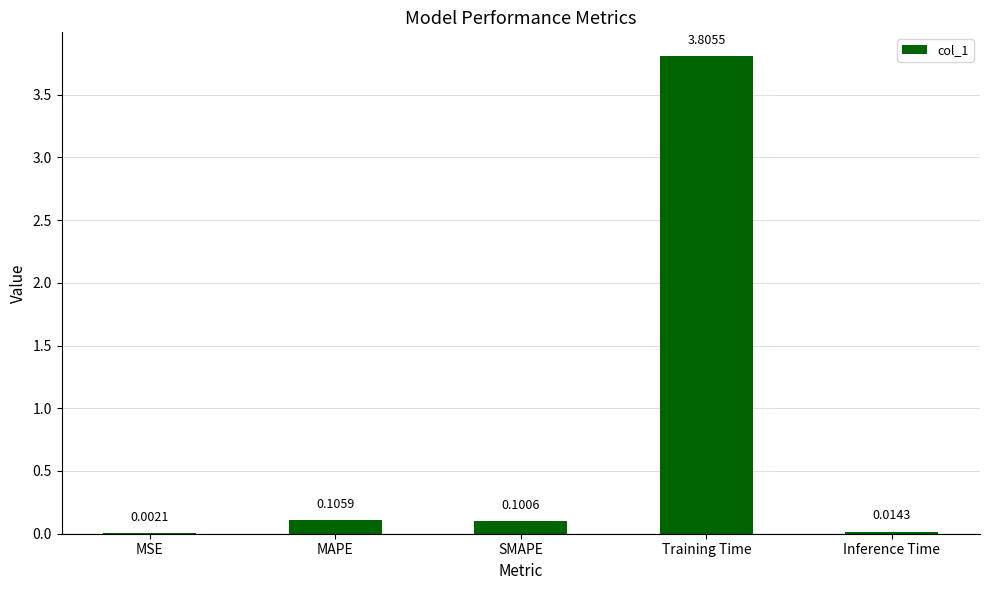

What is the change in value from MAPE to Training Time?

+3.7